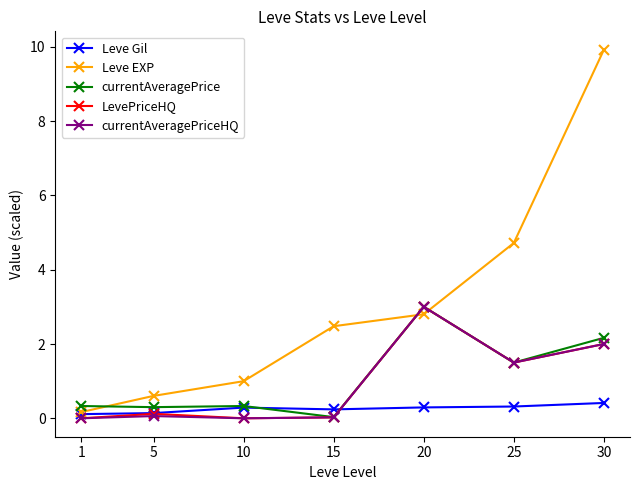

Where does the Leve EXP series first go above 2?

15